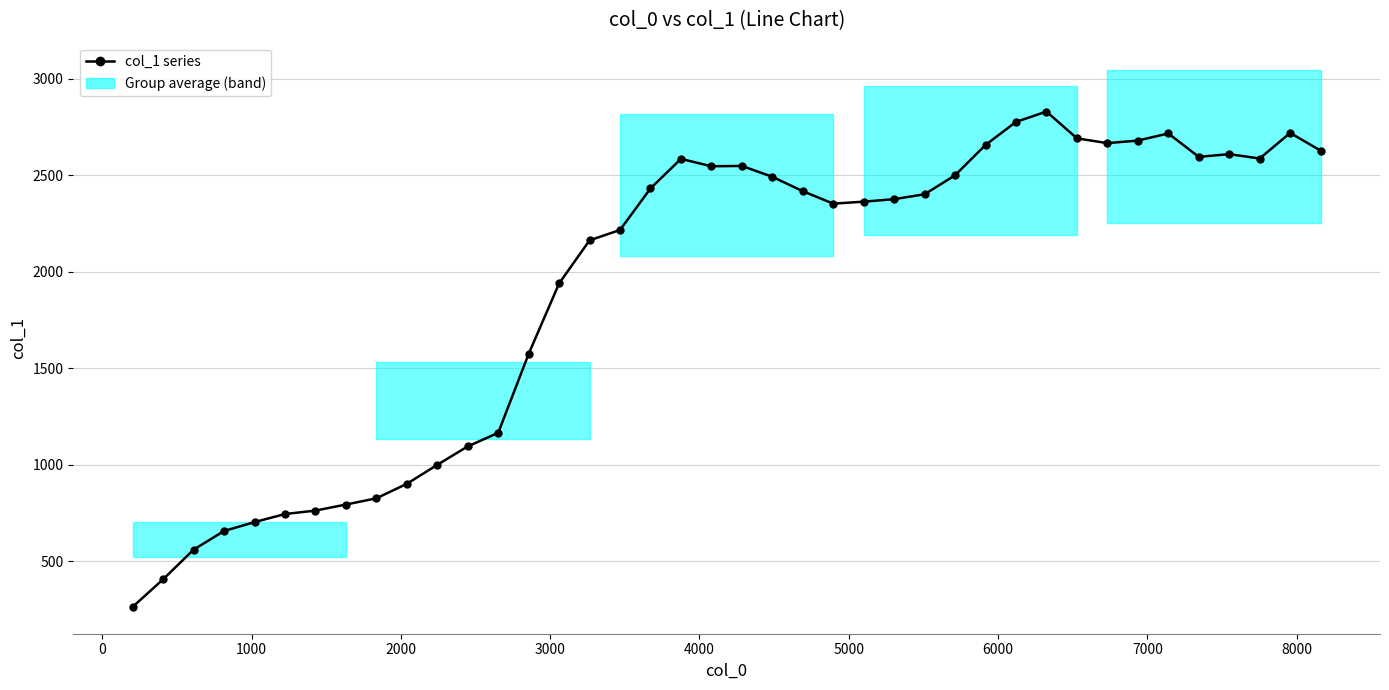

What is the difference between the second highest and minimum values?

2512.1